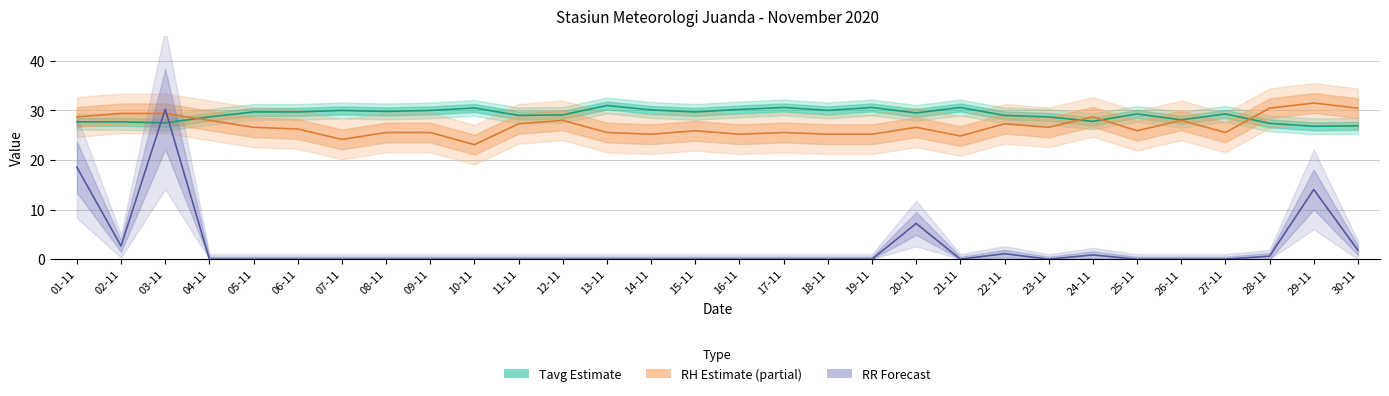

True or false: Tavg has a value of 40.2 at 02-11.

False